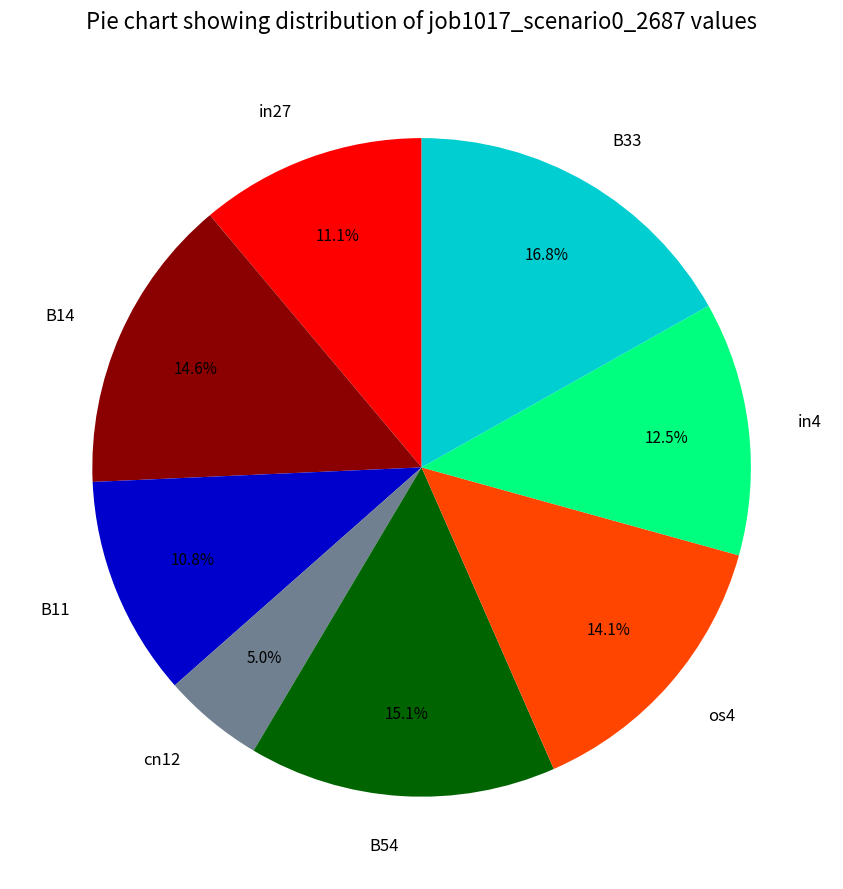

Which has a higher value, B11 or B33?

B33